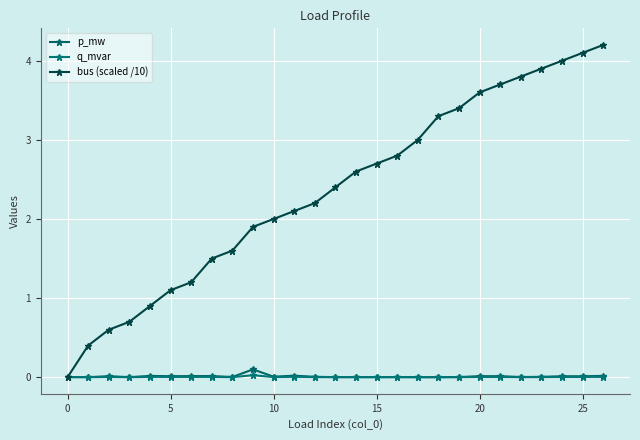

How many series are shown in this chart?

3